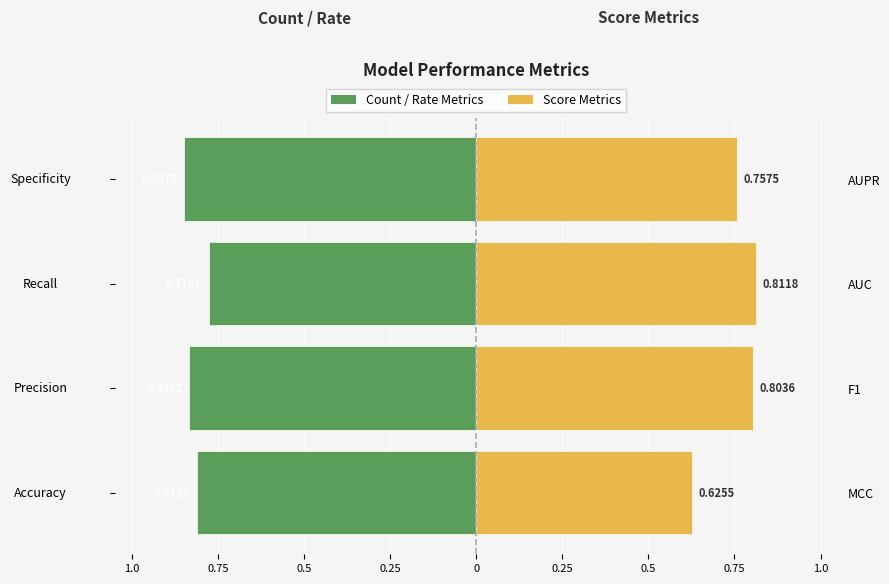

What is the difference between the maximum and second lowest values in the Score Metrics series?

0.1